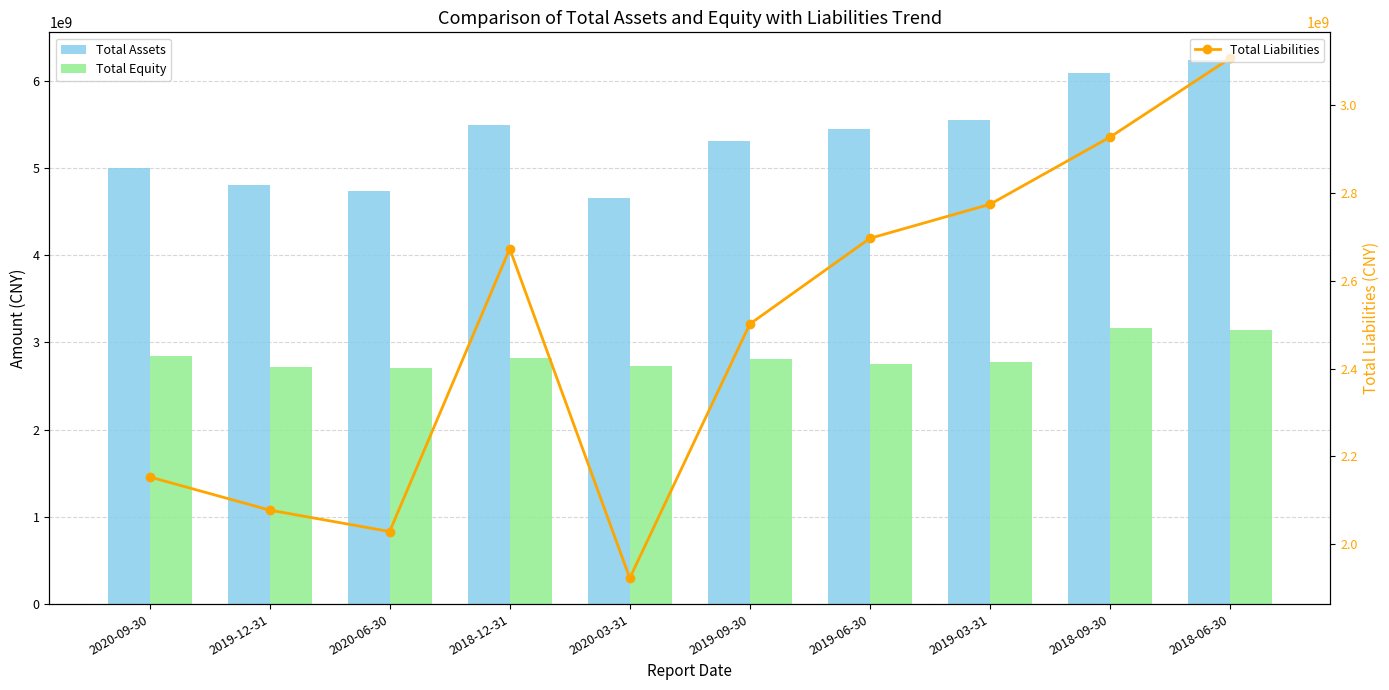

Reading left to right, transcribe all the data shown in this chart.

Total Assets: 2020-09-30=4999058873.8	2019-12-31=4799568937.6	2020-06-30=4734346995.4	2018-12-31=5488550361.4	2020-03-31=4650845044.0	2019-09-30=5309836773.5	2019-06-30=5446320964.3	2019-03-31=5552789862.5	2018-09-30=6086803473.5	2018-06-30=6242990249.9
Total Equity: 2020-09-30=2845652674.8	2019-12-31=2721725848.1	2020-06-30=2705361143.9	2018-12-31=2815874891.6	2020-03-31=2727765602.4	2019-09-30=2808477197.4	2019-06-30=2749979377.5	2019-03-31=2778966634.9	2018-09-30=3160097879.1	2018-06-30=3136958526.2
Total Liabilities: 2020-09-30=2153406199.1	2019-12-31=2077843089.4	2020-06-30=2028985851.5	2018-12-31=2672675469.8	2020-03-31=1923079441.6	2019-09-30=2501359576.1	2019-06-30=2696341586.7	2019-03-31=2773823227.6	2018-09-30=2926705594.5	2018-06-30=3106031723.7